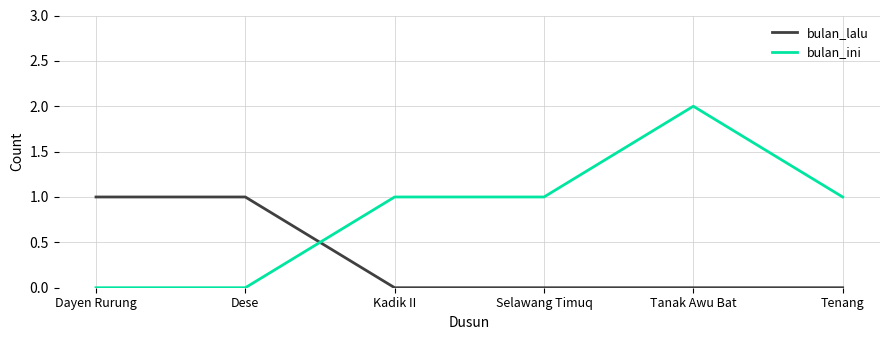

List the series in order of their overall mean, lowest first.

bulan_lalu, bulan_ini